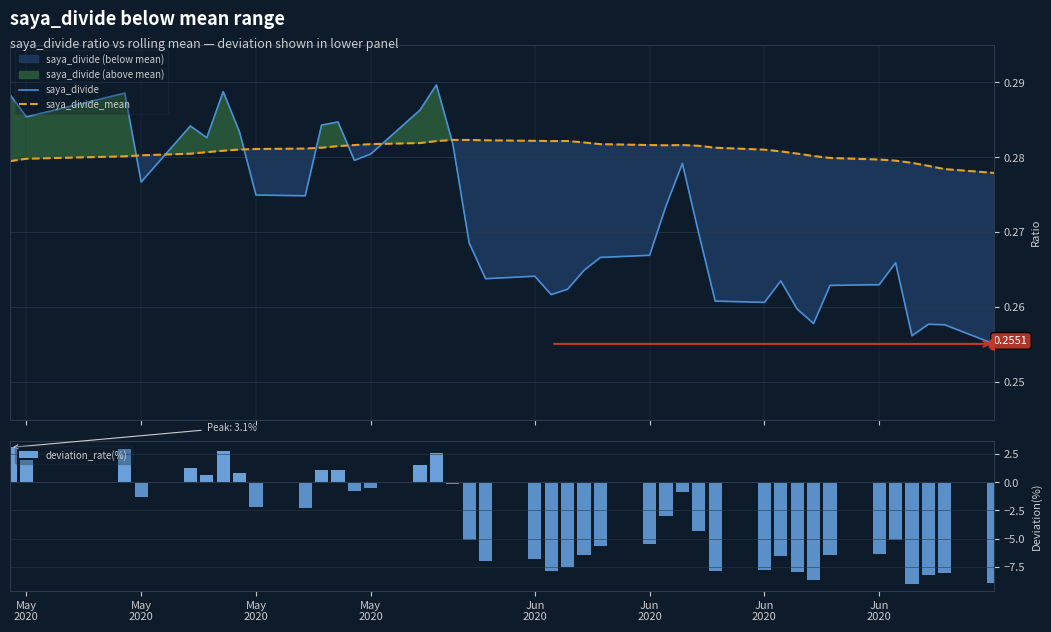

What is the total value across all series at May
2020?

3.6